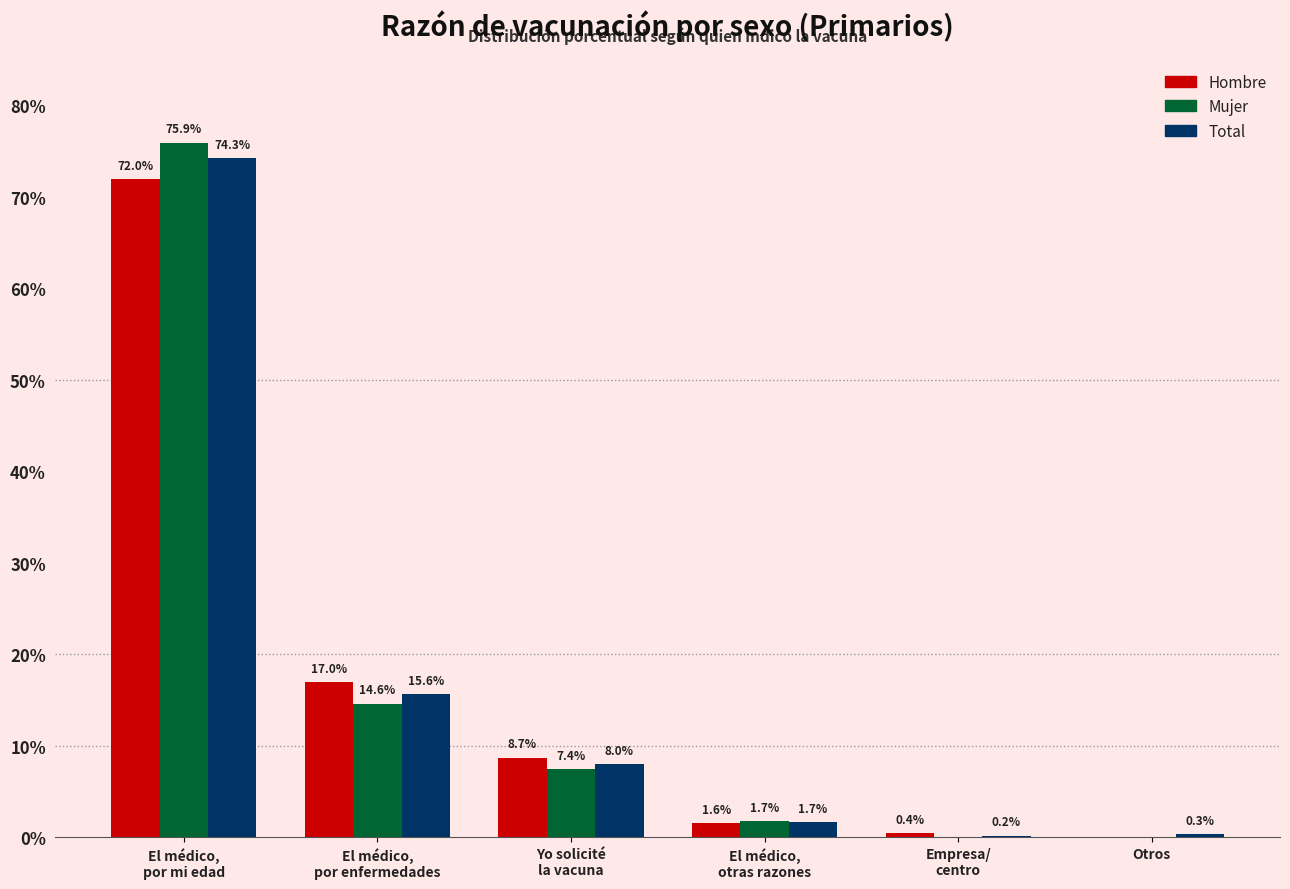

At which category is the sum across all series the highest?

El médico,
por mi edad